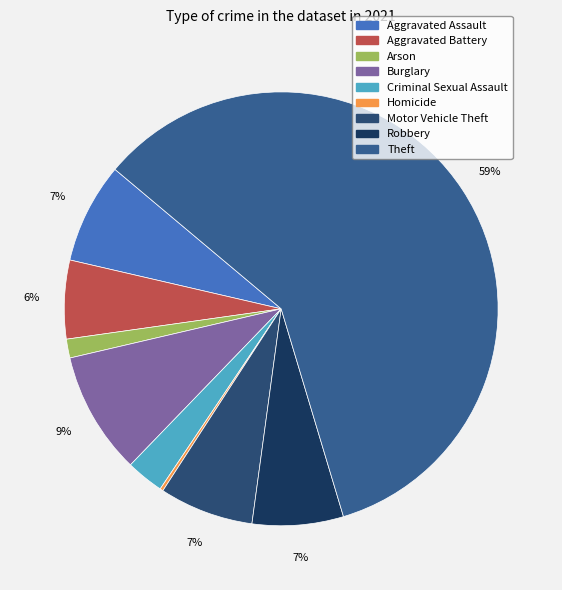

What portion of the pie excludes Criminal Sexual Assault?

97.2%